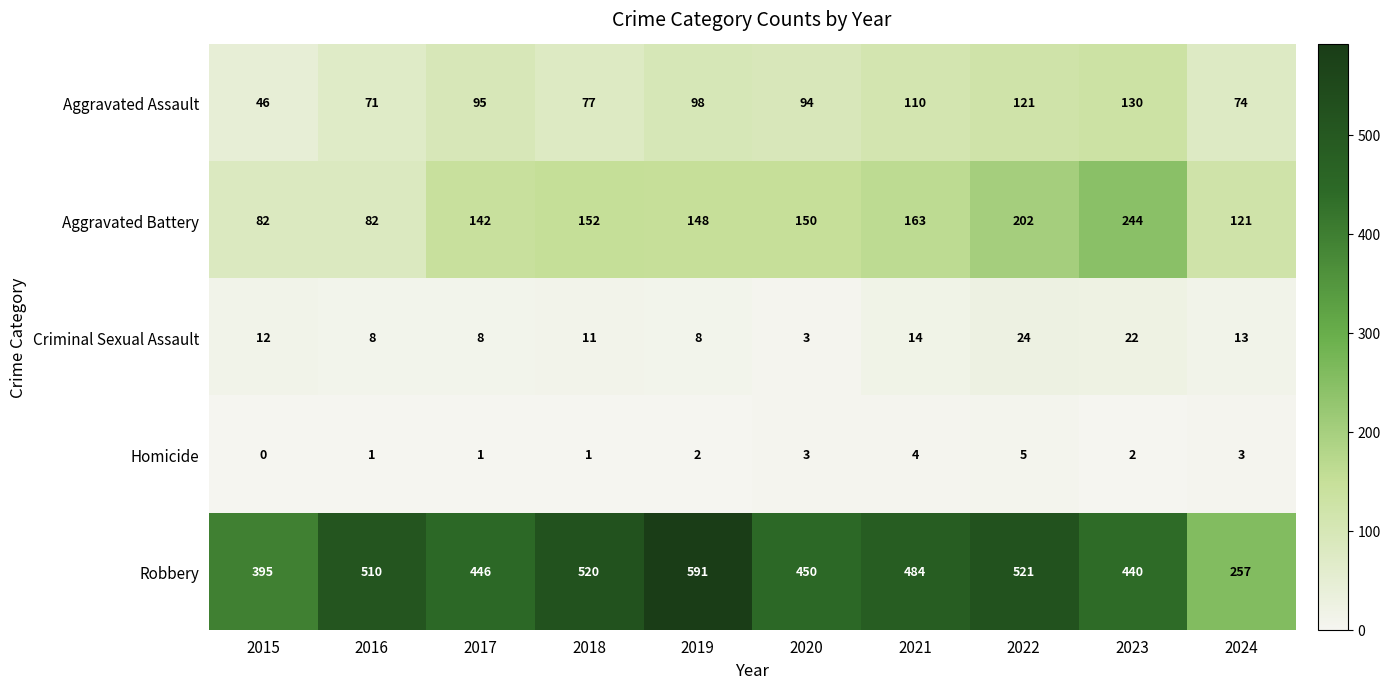

The value of Criminal Sexual Assault at 2020 is 3. True or false?

True